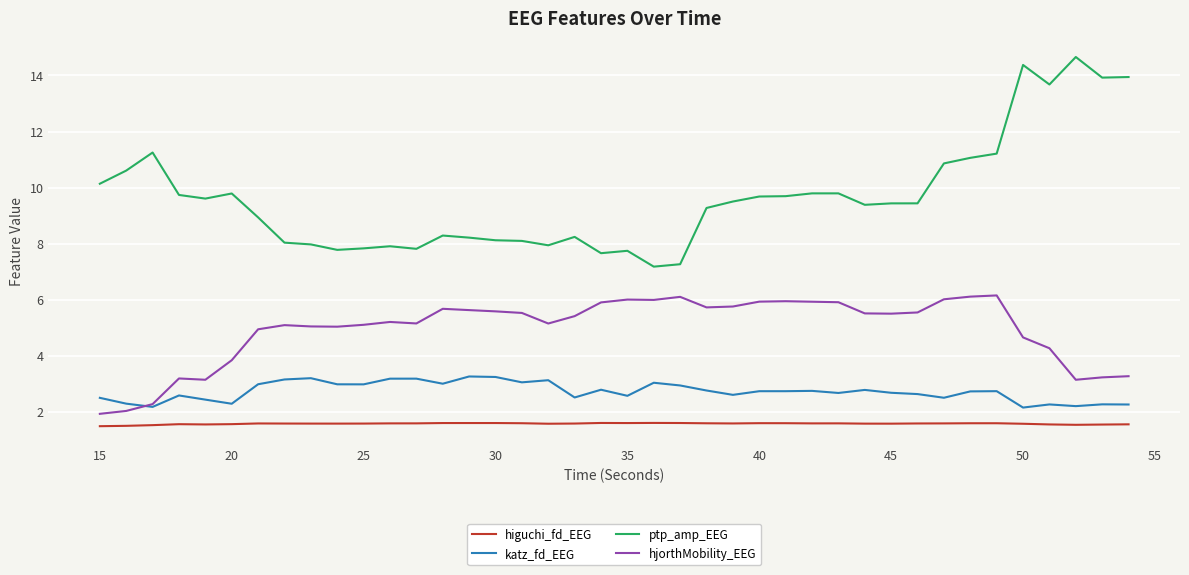

Which series has the largest range (max minus min)?

ptp_amp_EEG